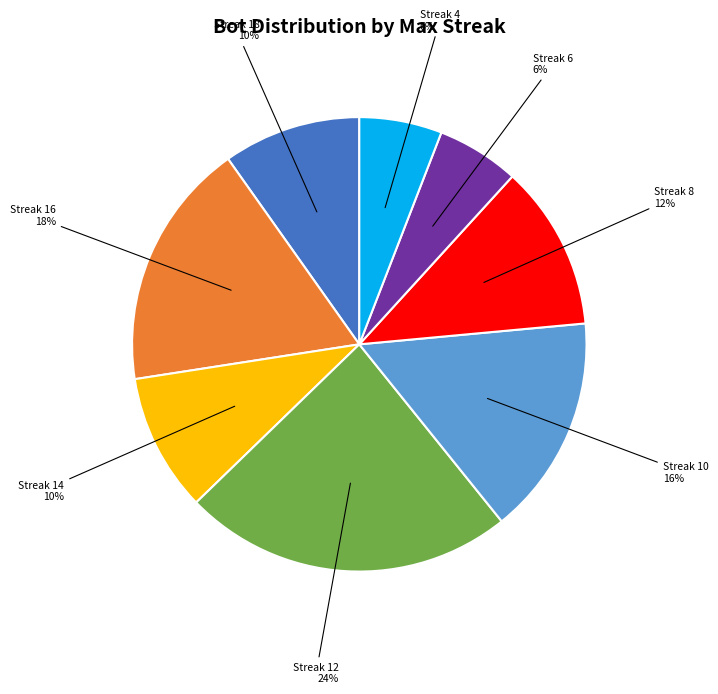

To the nearest percent, what is the average slice percentage?

12%